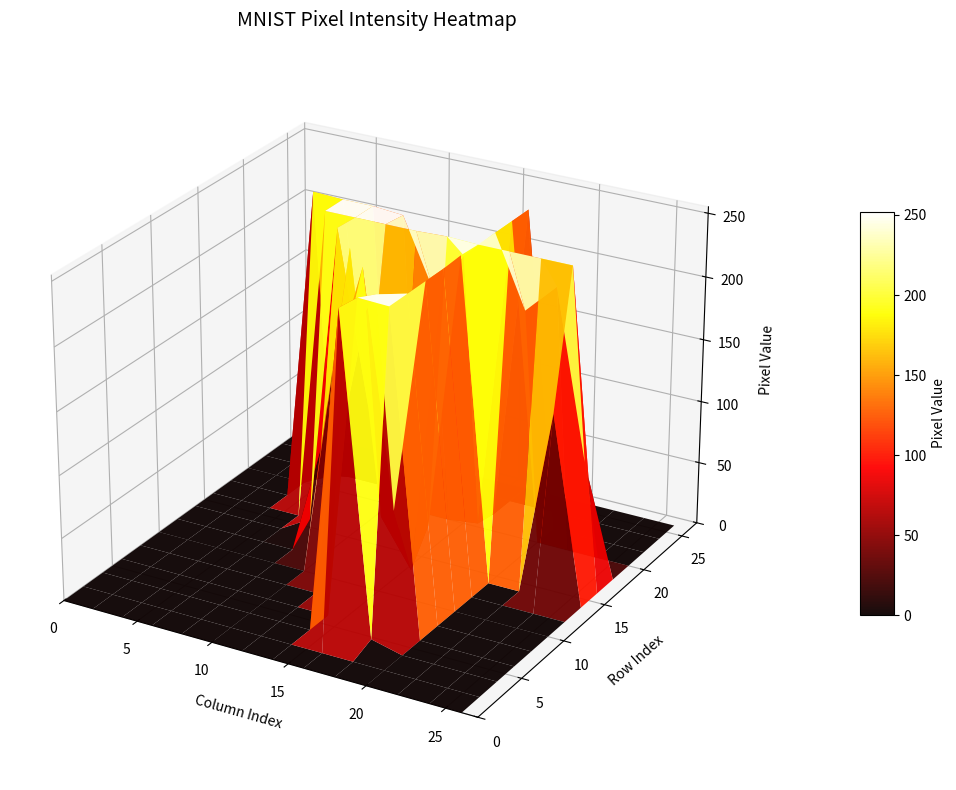

Reading right to left, extract all data points from this chart.

row0: 27=0	26=0	25=0	24=0	23=0	22=0	21=0	20=0	19=0	18=0	17=0	16=0	15=0	14=0	13=0	12=0	11=0	10=0	9=0	8=0	7=0	6=0	5=0	4=0	3=0	2=0	1=0	0=0
row1: 27=0	26=0	25=0	24=0	23=0	22=0	21=0	20=0	19=0	18=0	17=0	16=0	15=0	14=0	13=0	12=0	11=0	10=0	9=0	8=0	7=0	6=0	5=0	4=0	3=0	2=0	1=0	0=0
row2: 27=0	26=0	25=0	24=0	23=0	22=0	21=0	20=0	19=0	18=0	17=0	16=0	15=0	14=0	13=0	12=0	11=0	10=0	9=0	8=0	7=0	6=0	5=0	4=0	3=0	2=0	1=0	0=0
row3: 27=0	26=0	25=0	24=0	23=0	22=0	21=0	20=0	19=0	18=0	17=0	16=0	15=0	14=0	13=0	12=0	11=0	10=0	9=0	8=0	7=0	6=0	5=0	4=0	3=0	2=0	1=0	0=0
row4: 27=0	26=0	25=0	24=0	23=0	22=0	21=0	20=0	19=0	18=6	17=196	16=255	15=0	14=0	13=0	12=0	11=0	10=0	9=0	8=0	7=0	6=0	5=0	4=0	3=0	2=0	1=0	0=0
row5: 27=0	26=0	25=0	24=0	23=0	22=0	21=0	20=0	19=85	18=189	17=252	16=253	15=29	14=0	13=0	12=0	11=0	10=0	9=0	8=0	7=0	6=0	5=0	4=0	3=0	2=0	1=0	0=0
row6: 27=0	26=0	25=0	24=0	23=0	22=0	21=0	20=0	19=211	18=252	17=252	16=253	15=111	14=0	13=0	12=0	11=0	10=0	9=0	8=0	7=0	6=0	5=0	4=0	3=0	2=0	1=0	0=0
row7: 27=0	26=0	25=0	24=0	23=0	22=0	21=0	20=0	19=230	18=252	17=252	16=253	15=219	14=17	13=0	12=0	11=0	10=0	9=0	8=0	7=0	6=0	5=0	4=0	3=0	2=0	1=0	0=0
row8: 27=0	26=0	25=0	24=0	23=0	22=0	21=0	20=0	19=230	18=252	17=212	16=246	15=252	14=201	13=10	12=0	11=0	10=0	9=0	8=0	7=0	6=0	5=0	4=0	3=0	2=0	1=0	0=0
row9: 27=0	26=0	25=0	24=0	23=0	22=0	21=0	20=0	19=143	18=252	17=67	16=220	15=252	14=252	13=165	12=4	11=0	10=0	9=0	8=0	7=0	6=0	5=0	4=0	3=0	2=0	1=0	0=0
row10: 27=0	26=0	25=0	24=0	23=0	22=0	21=0	20=0	19=116	18=252	17=123	16=68	15=194	14=252	13=252	12=166	11=9	10=0	9=0	8=0	7=0	6=0	5=0	4=0	3=0	2=0	1=0	0=0
row11: 27=0	26=0	25=0	24=0	23=0	22=0	21=0	20=0	19=10	18=252	17=252	16=34	15=13	14=186	13=252	12=252	11=208	10=10	9=0	8=0	7=0	6=0	5=0	4=0	3=0	2=0	1=0	0=0
row12: 27=0	26=0	25=0	24=0	23=0	22=0	21=0	20=0	19=92	18=252	17=196	16=9	15=0	14=46	13=239	12=252	11=252	10=89	9=0	8=0	7=0	6=0	5=0	4=0	3=0	2=0	1=0	0=0
row13: 27=0	26=0	25=0	24=0	23=0	22=0	21=0	20=0	19=121	18=252	17=128	16=0	15=0	14=0	13=118	12=247	11=252	10=241	9=68	8=0	7=0	6=0	5=0	4=0	3=0	2=0	1=0	0=0
row14: 27=0	26=0	25=95	24=148	23=6	22=0	21=0	20=0	19=135	18=253	17=187	16=34	15=34	14=25	13=0	12=118	11=253	10=253	9=245	8=14	7=0	6=0	5=0	4=0	3=0	2=0	1=0	0=0
row15: 27=0	26=0	25=142	24=252	23=189	22=176	21=176	20=176	19=246	18=252	17=252	16=253	15=252	14=233	13=176	12=182	11=252	10=252	9=252	8=187	7=18	6=0	5=0	4=0	3=0	2=0	1=0	0=0
row16: 27=0	26=0	25=142	24=252	23=252	22=252	21=252	20=252	19=252	18=252	17=252	16=253	15=252	14=252	13=252	12=252	11=252	10=252	9=252	8=252	7=110	6=0	5=0	4=0	3=0	2=0	1=0	0=0
row17: 27=0	26=0	25=129	24=246	23=252	22=252	21=252	20=252	19=252	18=252	17=252	16=253	15=252	14=252	13=252	12=252	11=252	10=252	9=252	8=252	7=249	6=100	5=0	4=0	3=0	2=0	1=0	0=0
row18: 27=0	26=0	25=0	24=89	23=197	22=221	21=197	20=197	19=223	18=252	17=252	16=229	15=197	14=197	13=197	12=250	11=252	10=252	9=252	8=252	7=252	6=253	5=0	4=0	3=0	2=0	1=0	0=0
row19: 27=0	26=0	25=0	24=0	23=0	22=24	21=0	20=0	19=121	18=252	17=252	16=57	15=0	14=0	13=0	12=52	11=126	10=194	9=252	8=252	7=252	6=167	5=0	4=0	3=0	2=0	1=0	0=0
row20: 27=0	26=0	25=0	24=0	23=0	22=0	21=0	20=0	19=121	18=252	17=182	16=3	15=0	14=0	13=0	12=0	11=0	10=8	9=122	8=131	7=99	6=12	5=0	4=0	3=0	2=0	1=0	0=0
row21: 27=0	26=0	25=0	24=0	23=0	22=0	21=0	20=0	19=121	18=252	17=157	16=0	15=0	14=0	13=0	12=0	11=0	10=0	9=0	8=0	7=0	6=0	5=0	4=0	3=0	2=0	1=0	0=0
row22: 27=0	26=0	25=0	24=0	23=0	22=0	21=0	20=0	19=168	18=252	17=67	16=0	15=0	14=0	13=0	12=0	11=0	10=0	9=0	8=0	7=0	6=0	5=0	4=0	3=0	2=0	1=0	0=0
row23: 27=0	26=0	25=0	24=0	23=0	22=0	21=0	20=0	19=121	18=215	17=9	16=0	15=0	14=0	13=0	12=0	11=0	10=0	9=0	8=0	7=0	6=0	5=0	4=0	3=0	2=0	1=0	0=0
row24: 27=0	26=0	25=0	24=0	23=0	22=0	21=0	20=0	19=0	18=0	17=0	16=0	15=0	14=0	13=0	12=0	11=0	10=0	9=0	8=0	7=0	6=0	5=0	4=0	3=0	2=0	1=0	0=0
row25: 27=0	26=0	25=0	24=0	23=0	22=0	21=0	20=0	19=0	18=0	17=0	16=0	15=0	14=0	13=0	12=0	11=0	10=0	9=0	8=0	7=0	6=0	5=0	4=0	3=0	2=0	1=0	0=0
row26: 27=0	26=0	25=0	24=0	23=0	22=0	21=0	20=0	19=0	18=0	17=0	16=0	15=0	14=0	13=0	12=0	11=0	10=0	9=0	8=0	7=0	6=0	5=0	4=0	3=0	2=0	1=0	0=0
row27: 27=0	26=0	25=0	24=0	23=0	22=0	21=0	20=0	19=0	18=0	17=0	16=0	15=0	14=0	13=0	12=0	11=0	10=0	9=0	8=0	7=0	6=0	5=0	4=0	3=0	2=0	1=0	0=0